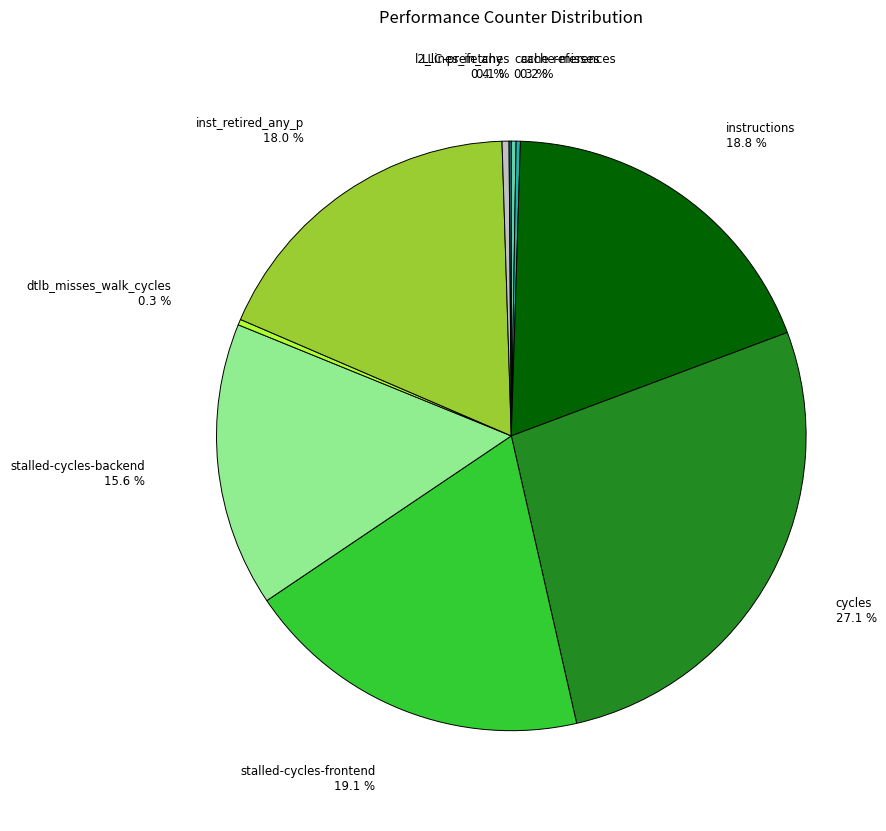

Is there a majority slice in this chart?

No